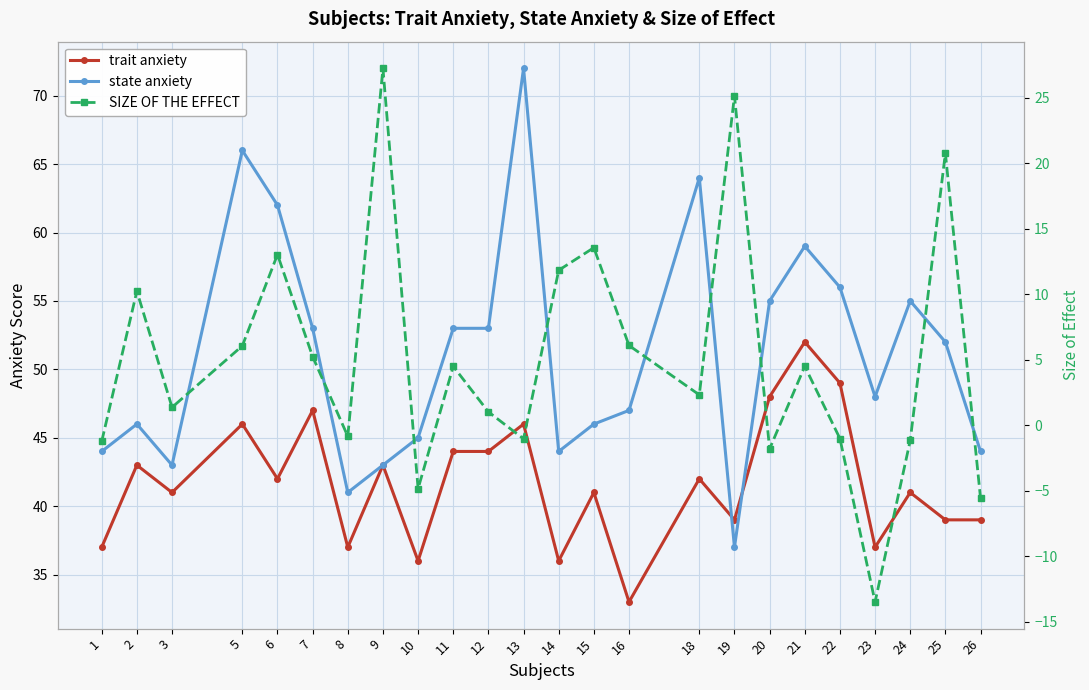

What are all the series names shown in the legend?

trait anxiety, state anxiety, SIZE OF THE EFFECT